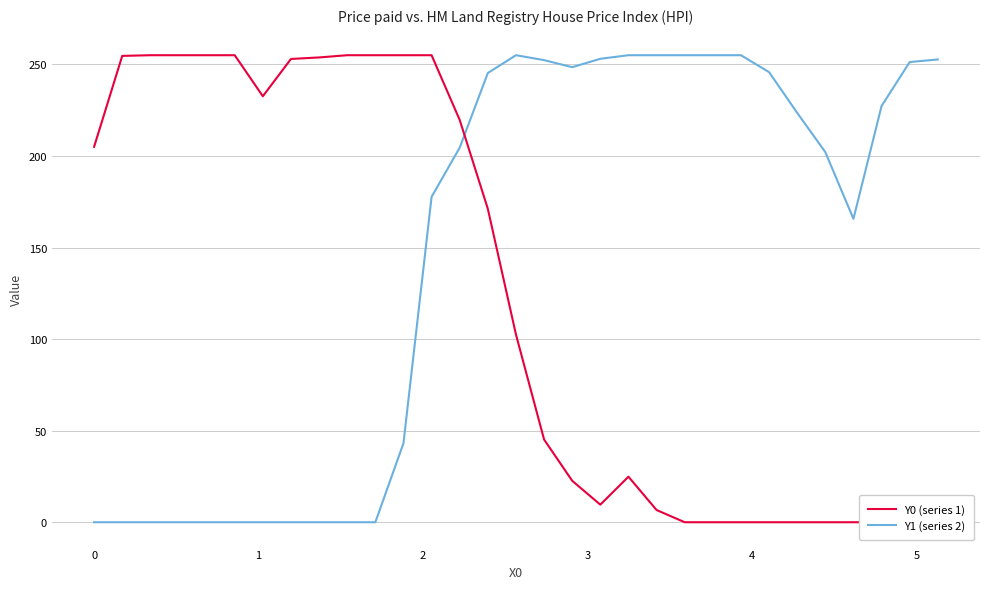

Which series has the largest total across all categories?

Y1 (series 2)